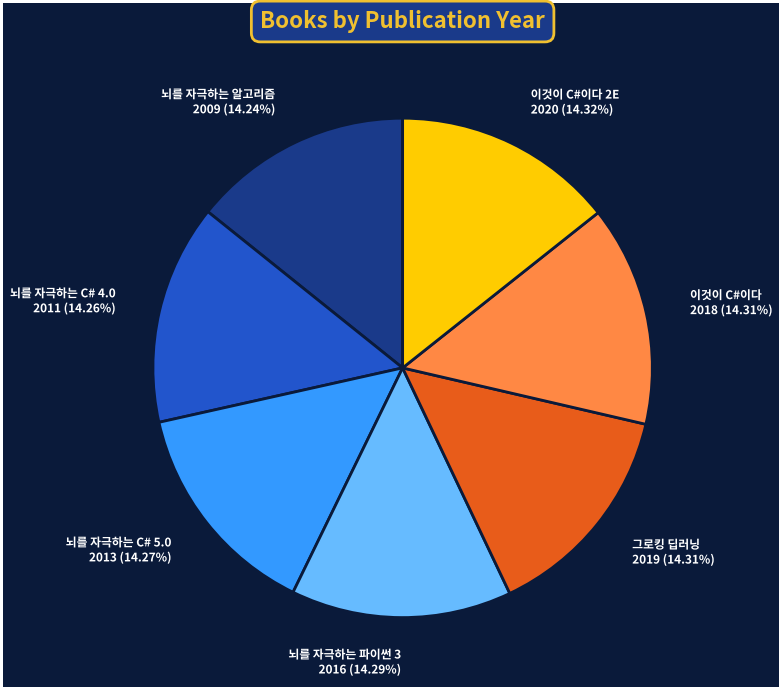

Count the number of slices in the pie.

7